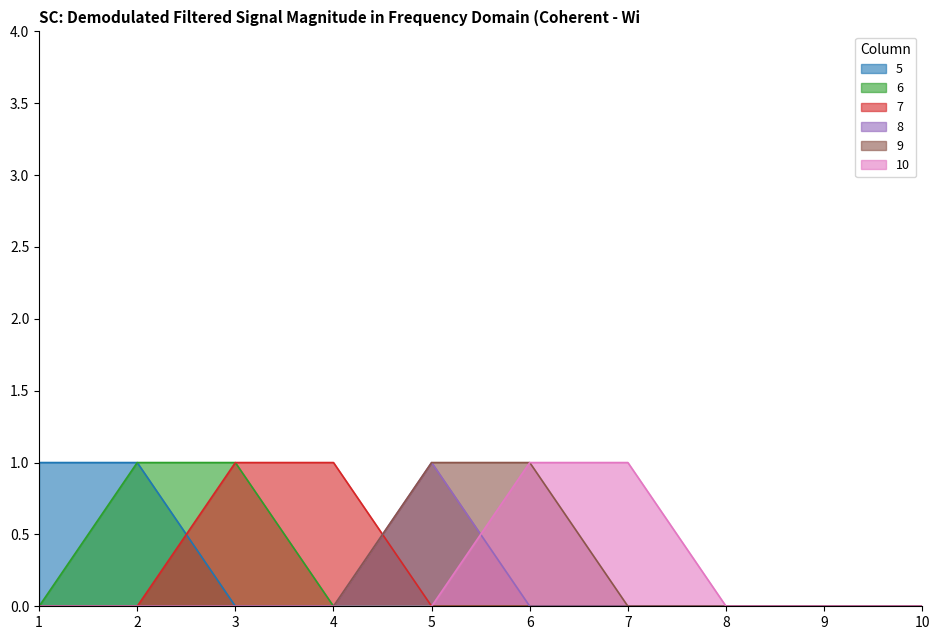

Reading right to left, what are all the values shown in this chart?

5: 0	0	0	0	0	0	0	0	1	1
6: 0	0	0	0	0	0	0	1	1	0
7: 0	0	0	0	0	0	1	1	0	0
8: 0	0	0	0	0	1	0	0	0	0
9: 0	0	0	0	1	1	0	0	0	0
10: 0	0	0	1	1	0	0	0	0	0